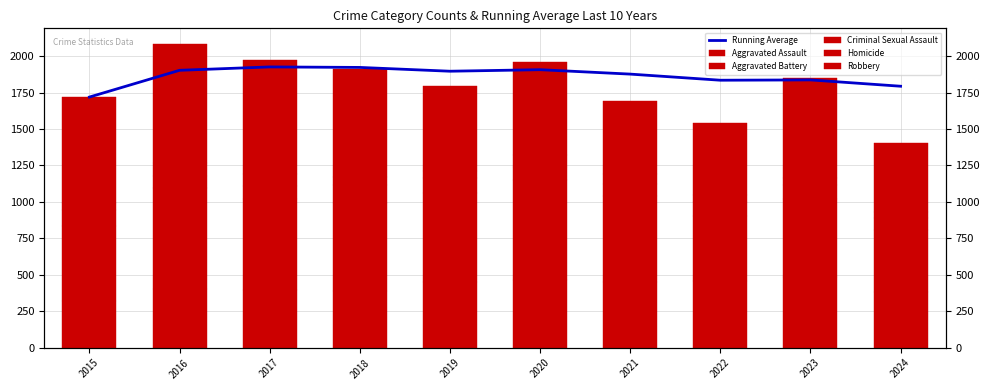

The Aggravated Battery series shows 587.0 at 2021. True or false?

True